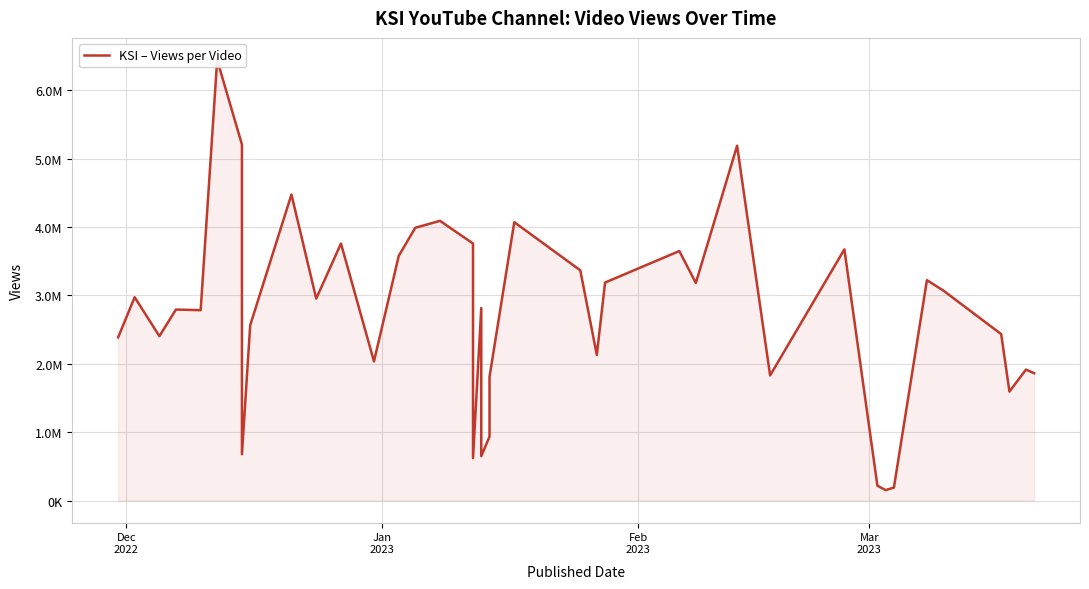

True or false: there are more than 0 points higher than both neighbors.

True